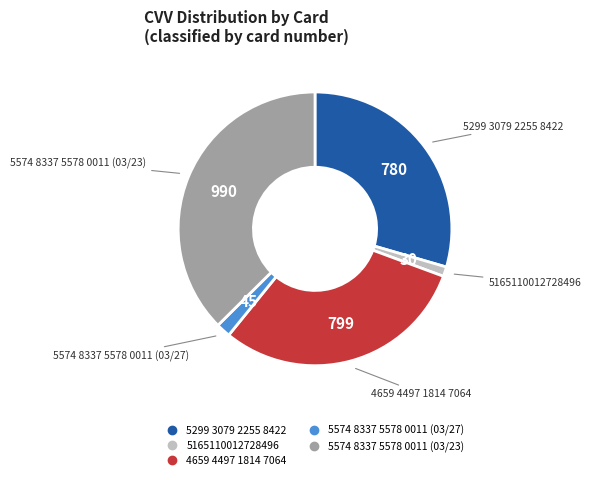

How many segments does this pie chart have?

5